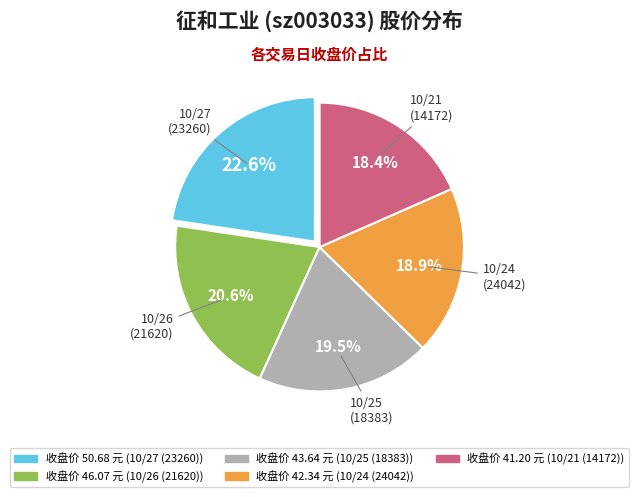

Does any single category account for the majority?

No